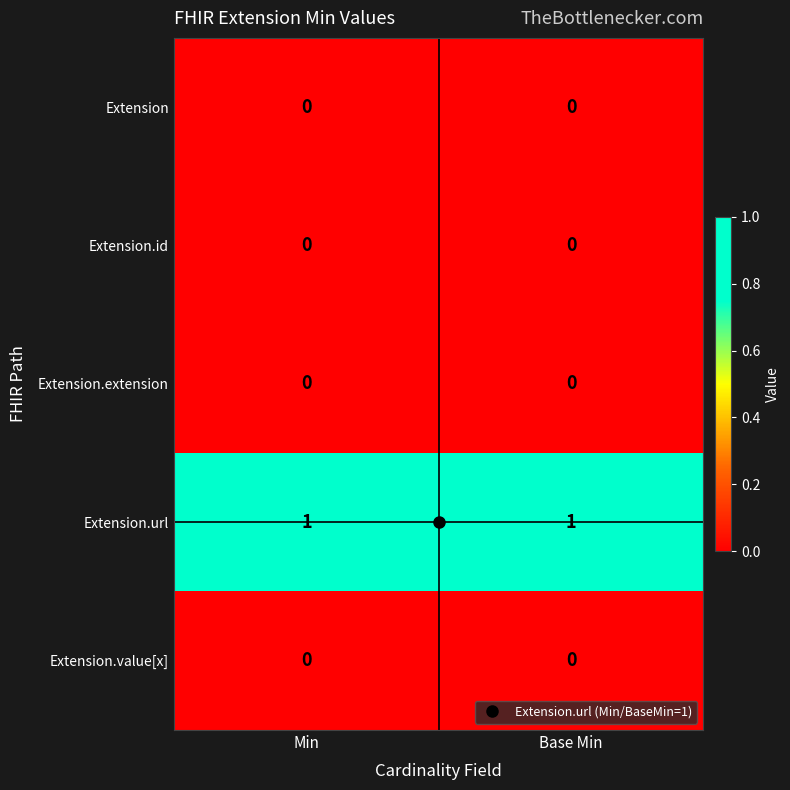

True or false: Extension.id has a value of 0 at Min.

True